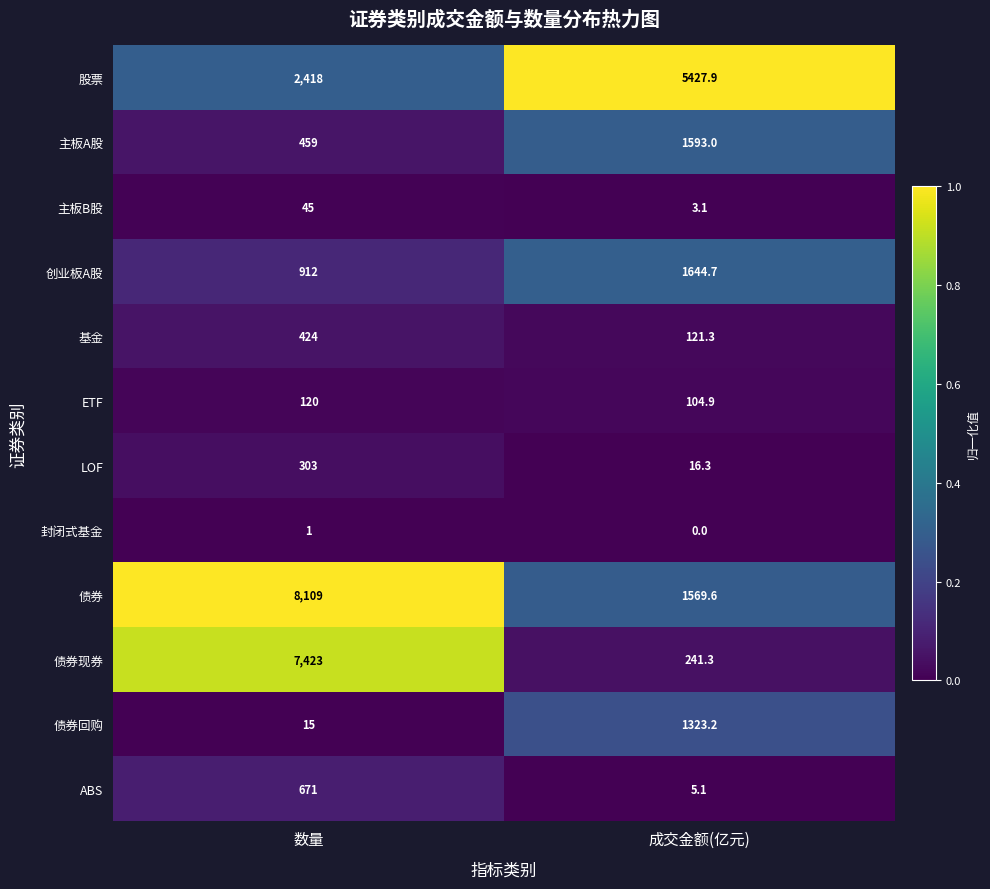

The value of ETF at 成交金额(亿元) is 164.7. True or false?

False